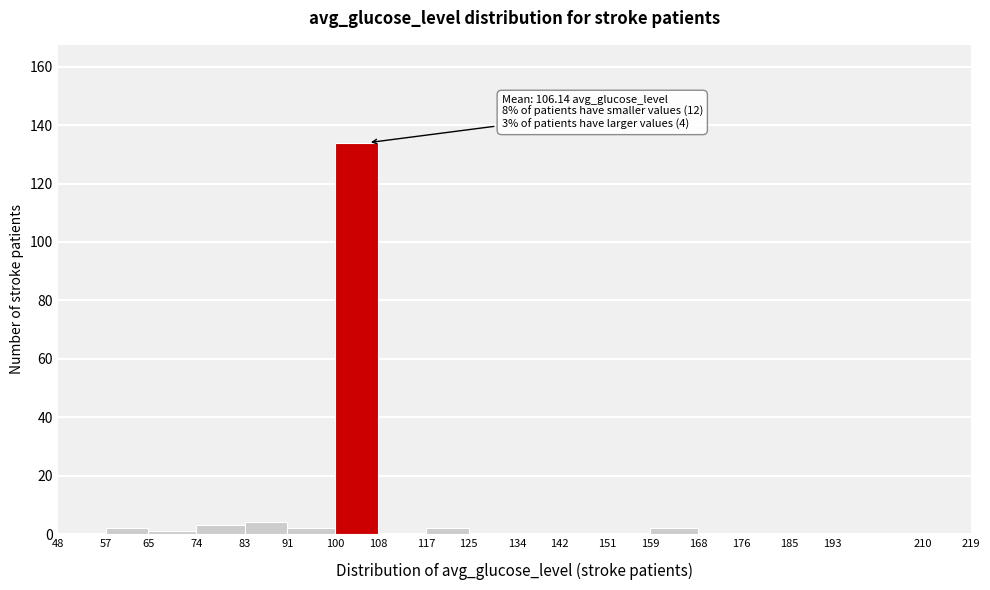

Which range on the x-axis has the tallest bar?

100 to 108